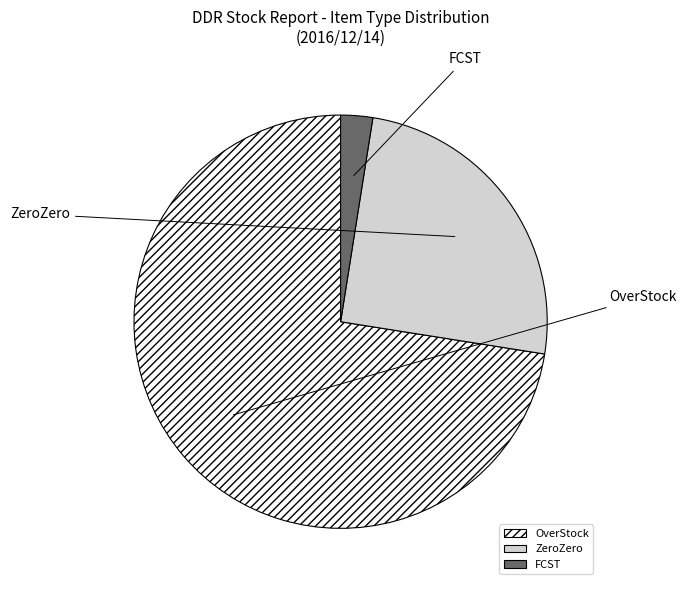

Count the number of slices in the pie.

3